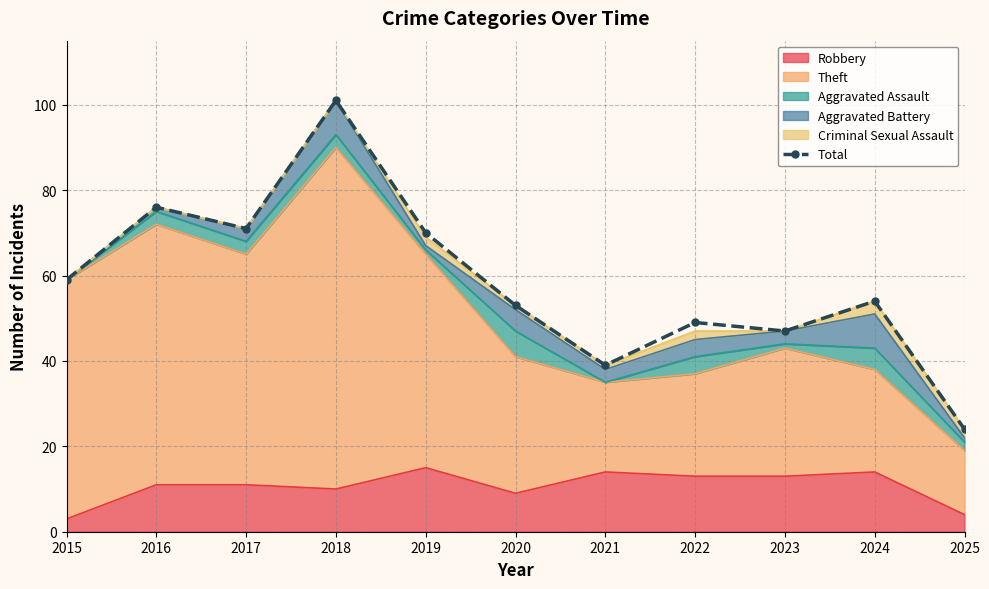

Where is the first local minimum?

2017